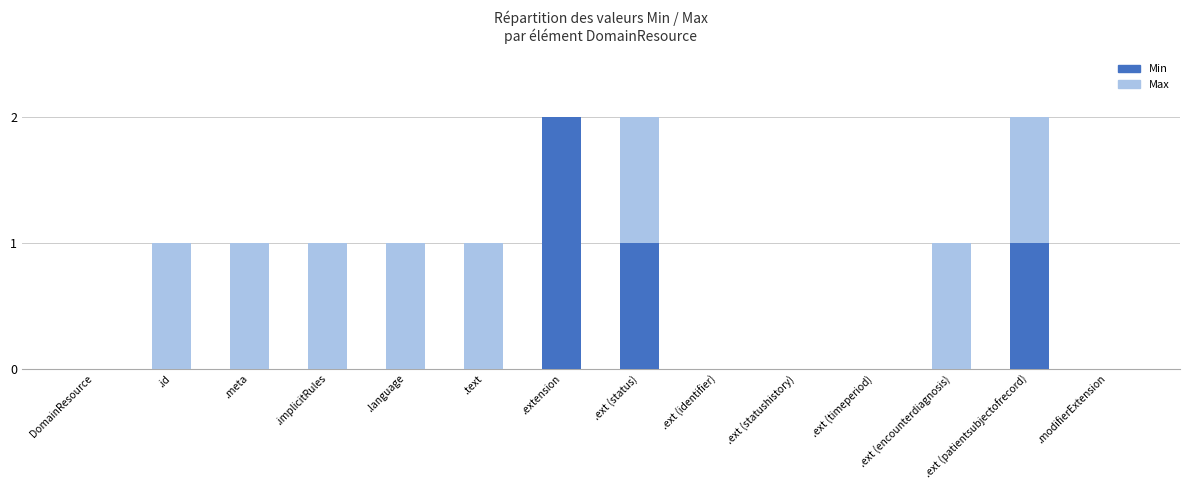

Which category has the highest value in the Min series?

.extension